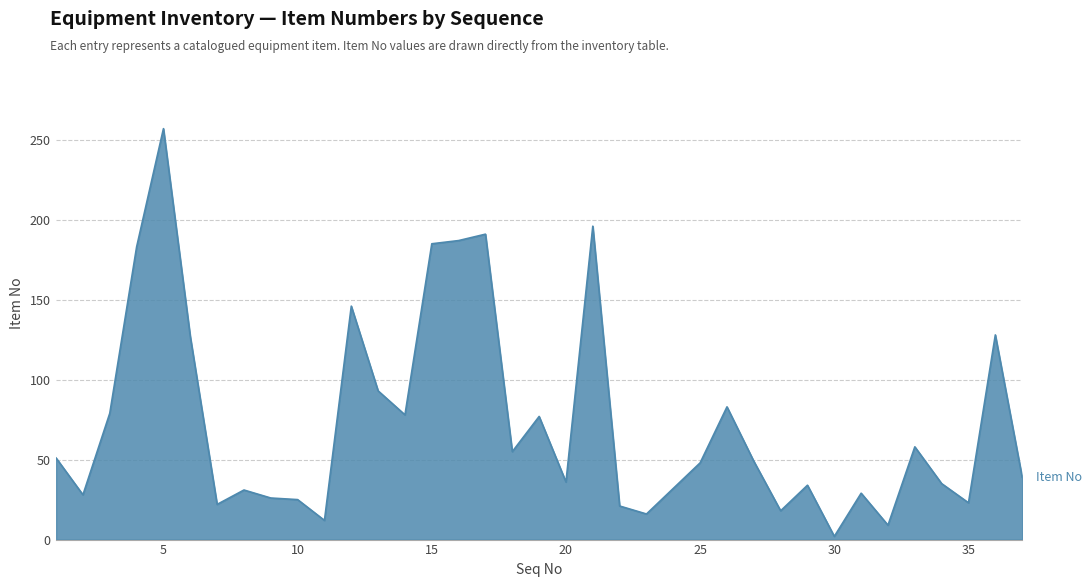

How many categories are shown in the chart?

37